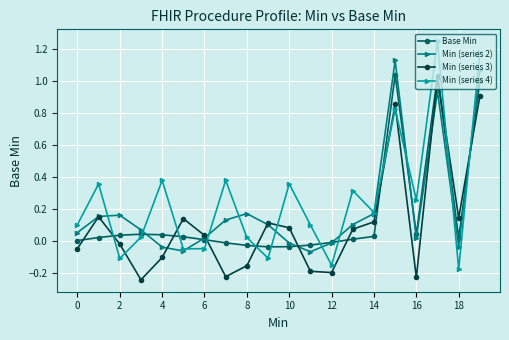

What are all the series names shown in the legend?

Base Min, Min (series 2), Min (series 3), Min (series 4)